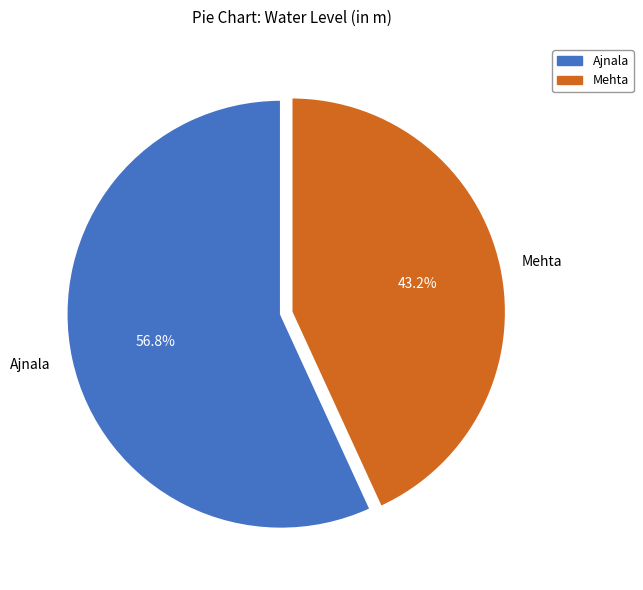

Does Mehta account for over 50% of the chart?

No